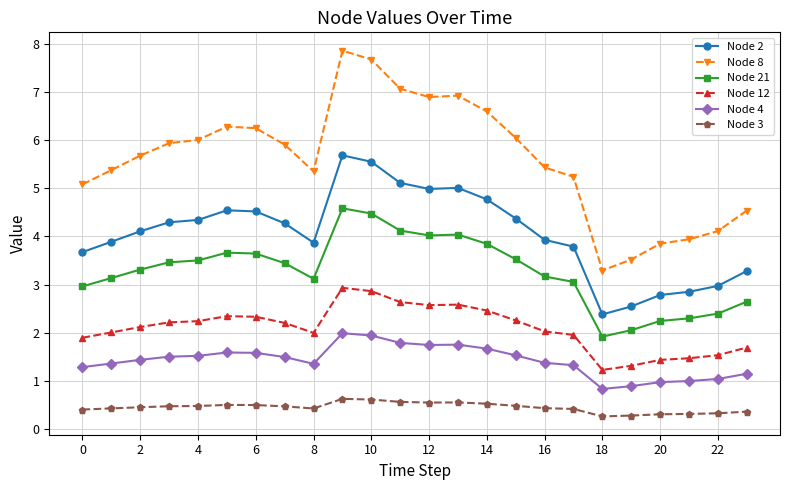

True or false: Node 3 and Node 4 intersect in this chart.

False